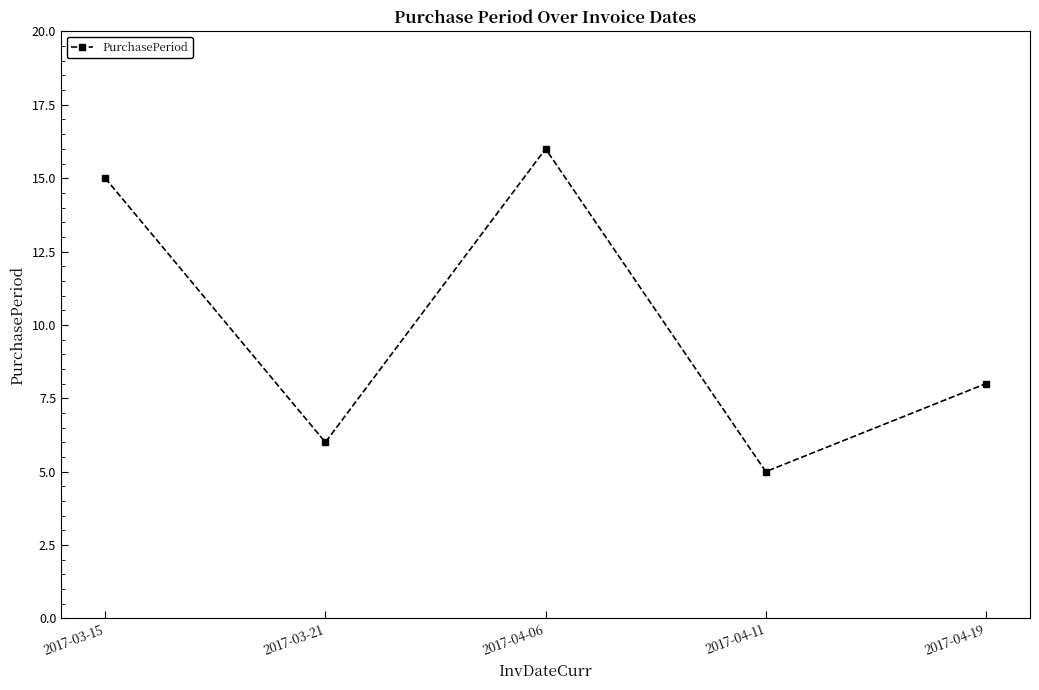

Does the chart display data point markers on the line(s)?

Yes